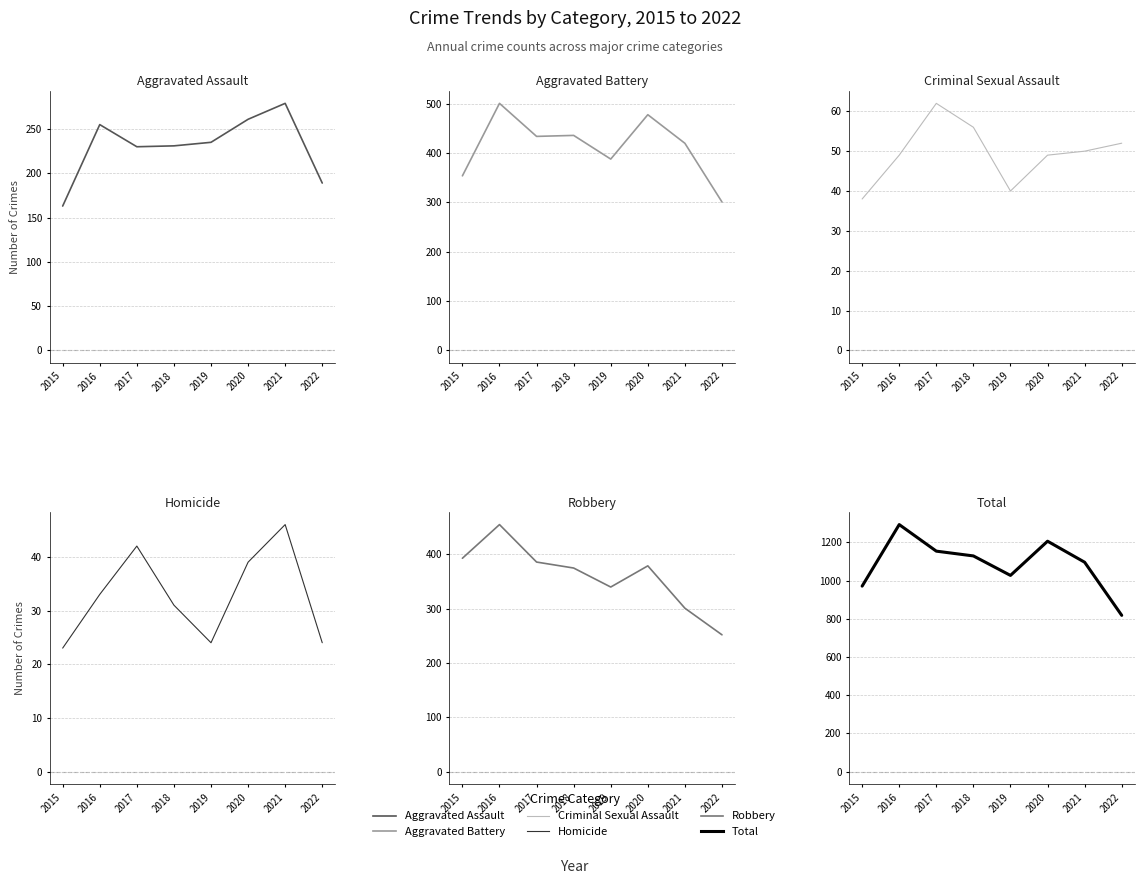

What is the sum of all Aggravated Battery values?

3312